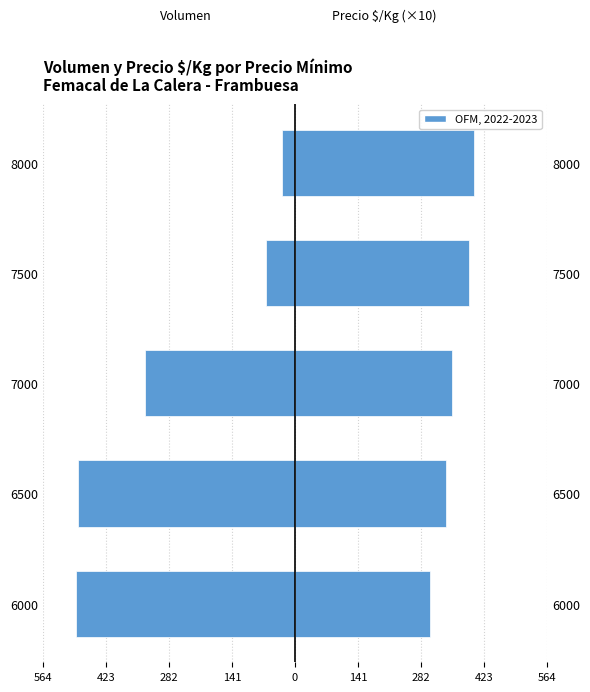

How many bars are there in each group?

2